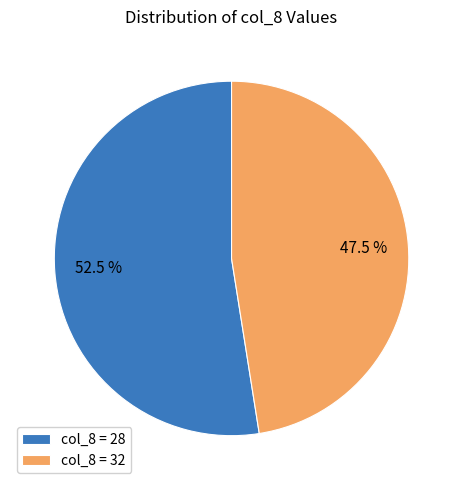

Which slice represents more than half of the pie?

col_8 = 28